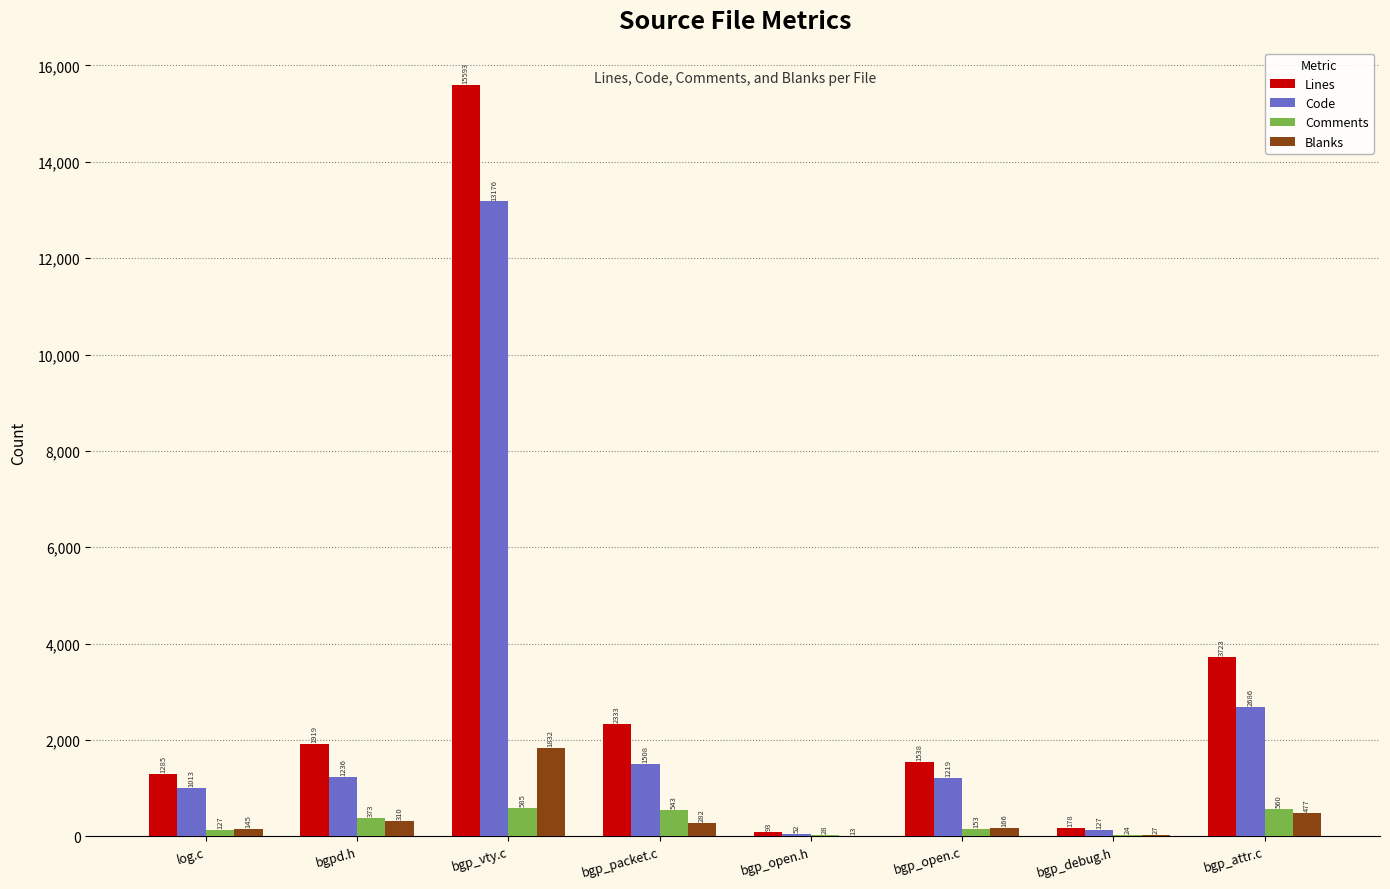

What is the sum of all Blanks values?

3252